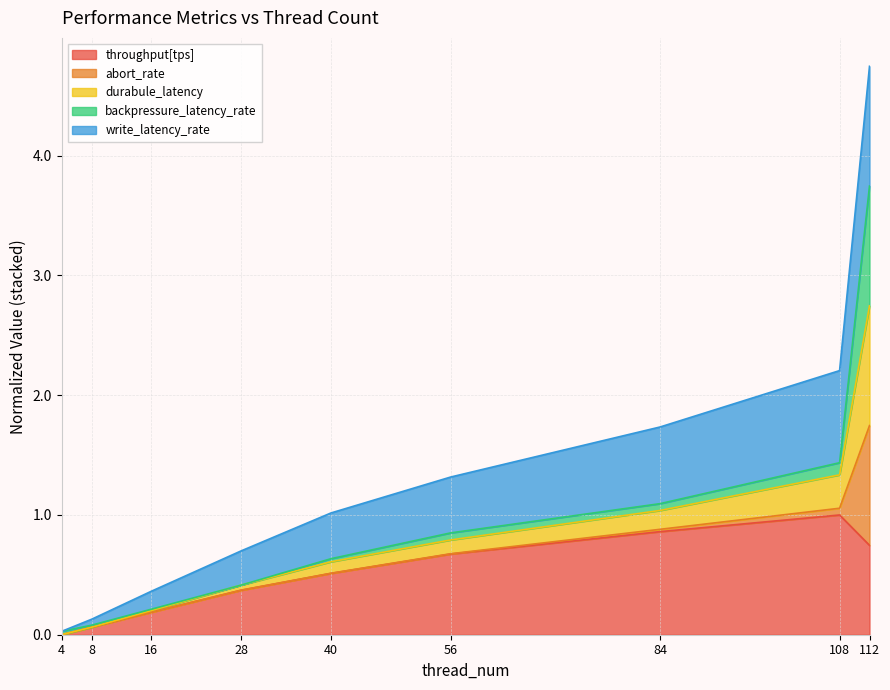

Is it true that throughput[tps] equals 0.7 at 112?

True